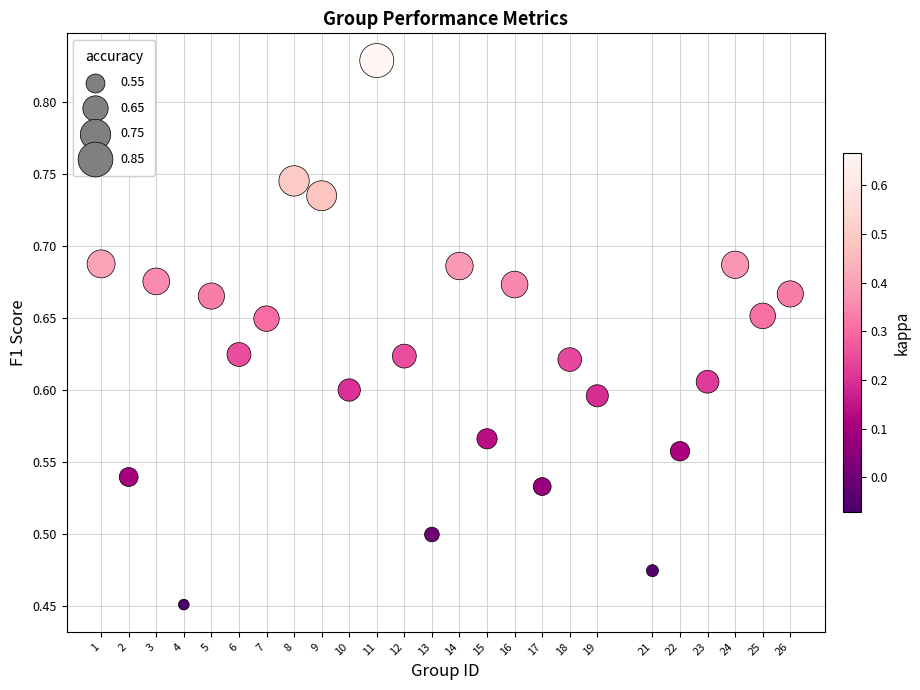

What is the range of X values (max minus min)?

25.0